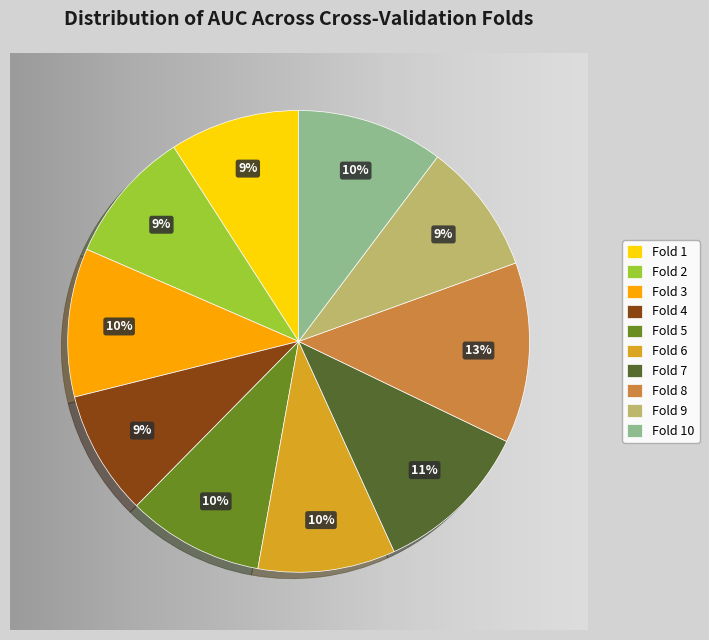

Which has a higher value, Fold 8 or Fold 6?

Fold 8